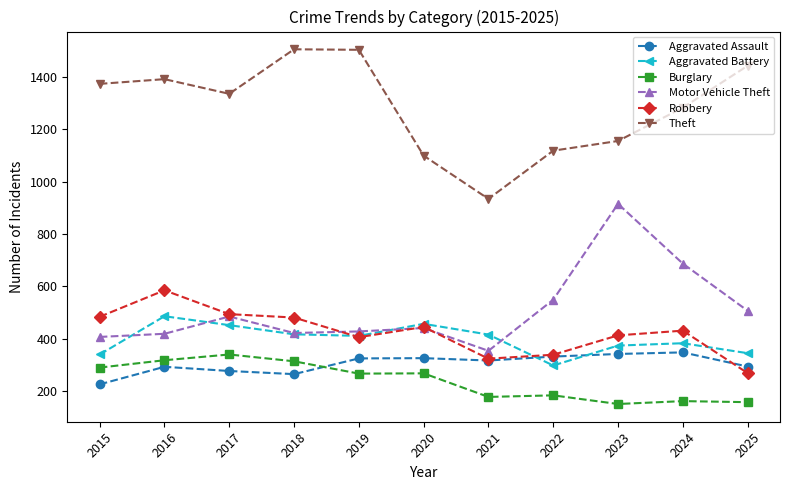

True or false: Theft has a value of 915 at 2018.

False